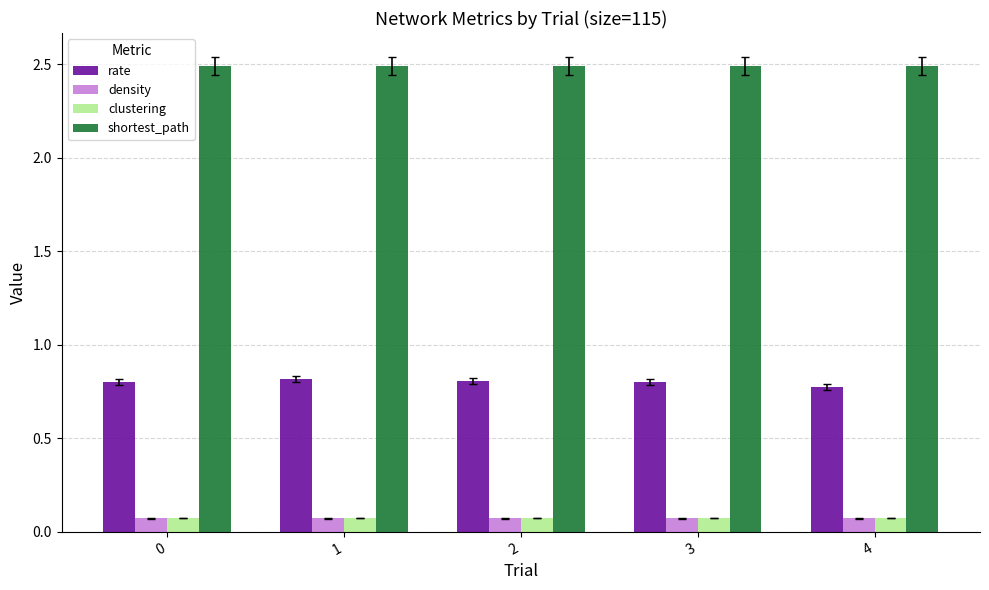

What is the maximum value for rate?

0.8